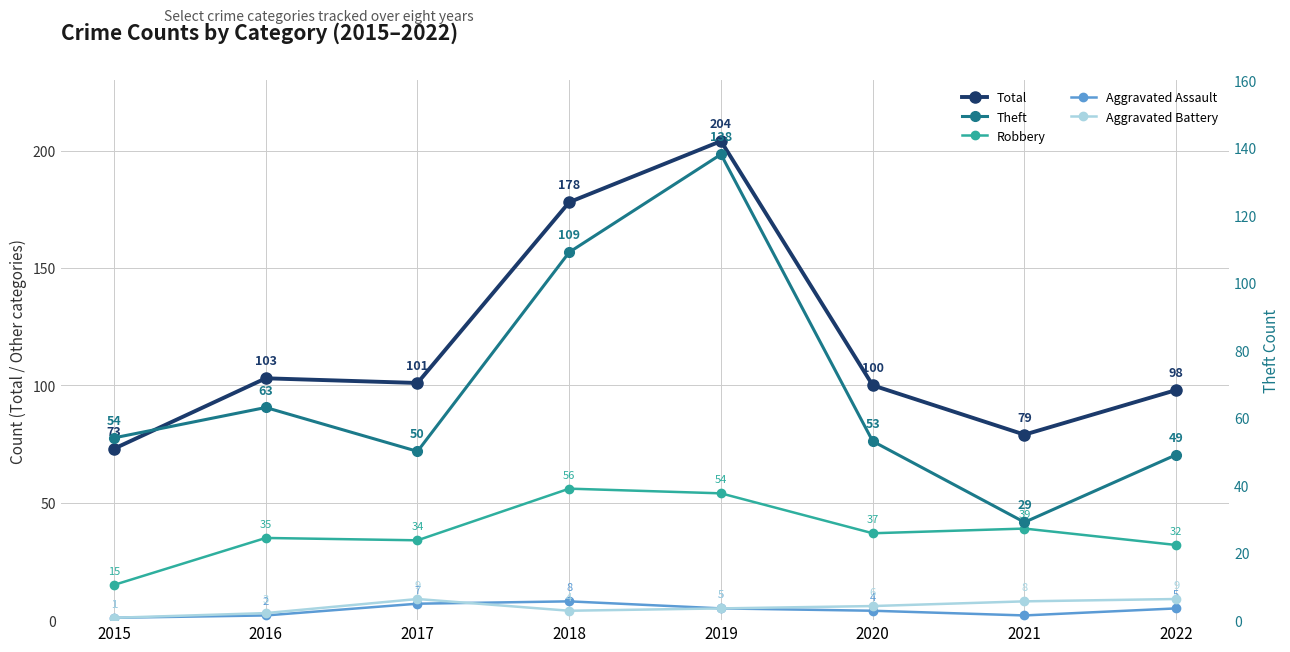

True or false: Aggravated Assault has a value of 3 at 2021.

False